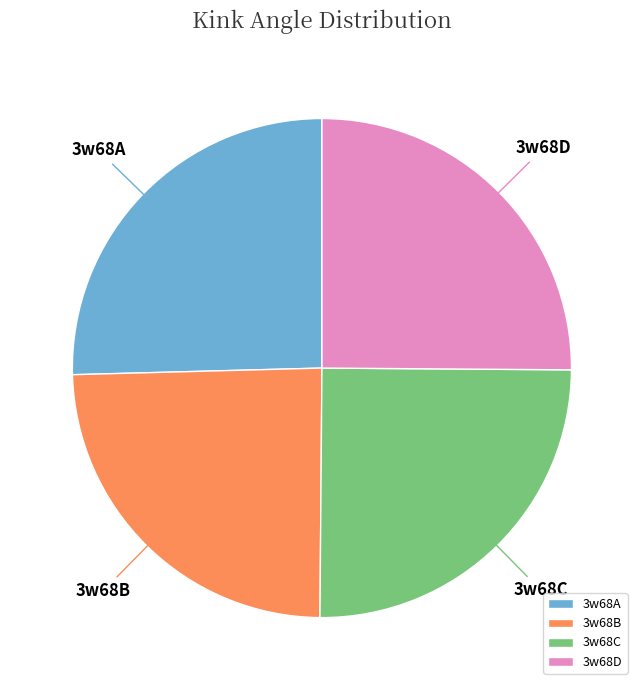

Approximately how many times larger is the value at 3w68D compared to 3w68C?

1.0